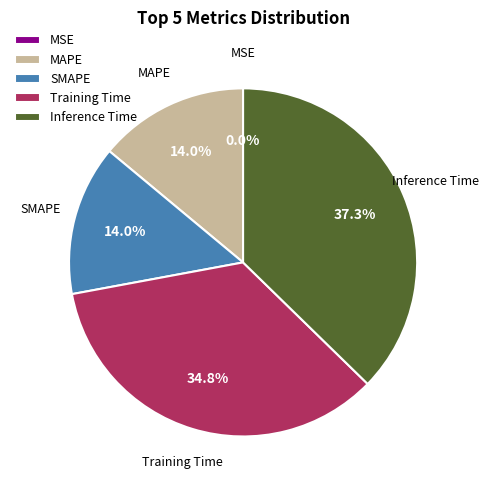

True or false: MAPE accounts for 9% of the total.

False